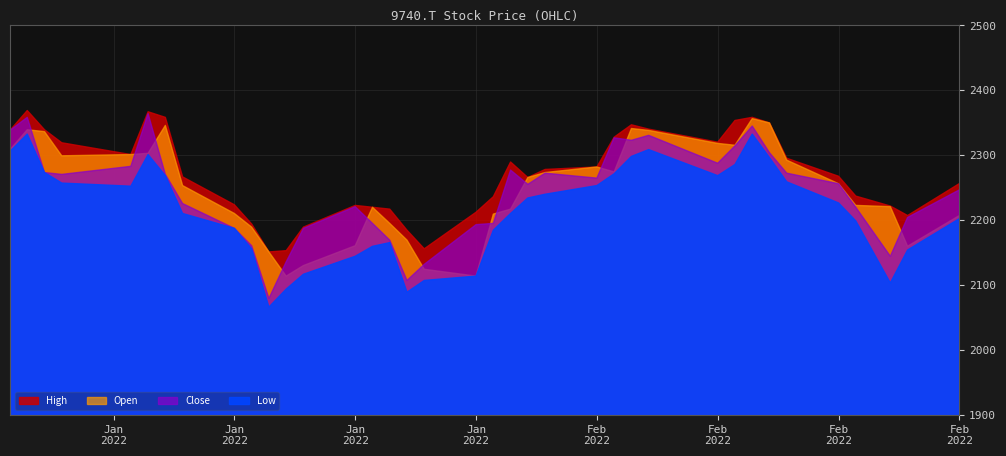

At which category does High reach its first local valley?

4